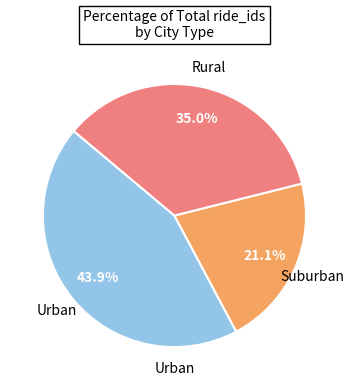

Does any single category account for the majority?

No